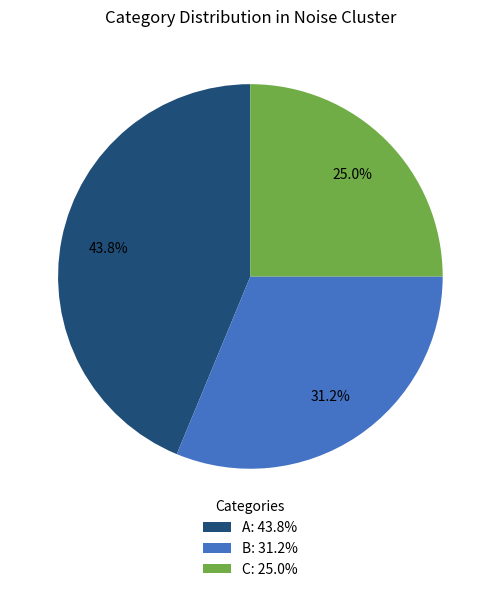

What portion of the pie excludes C?

75.0%